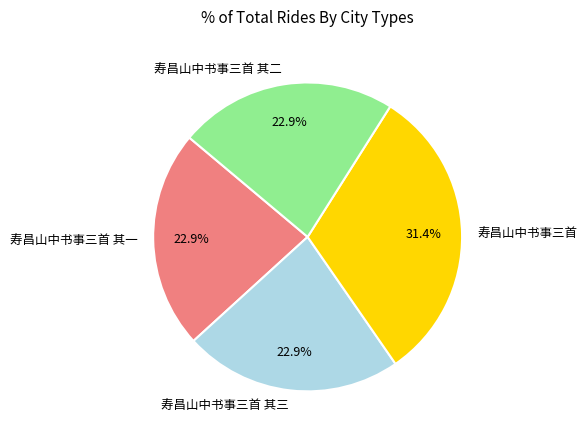

Is there any slice that represents more than half of the pie?

No